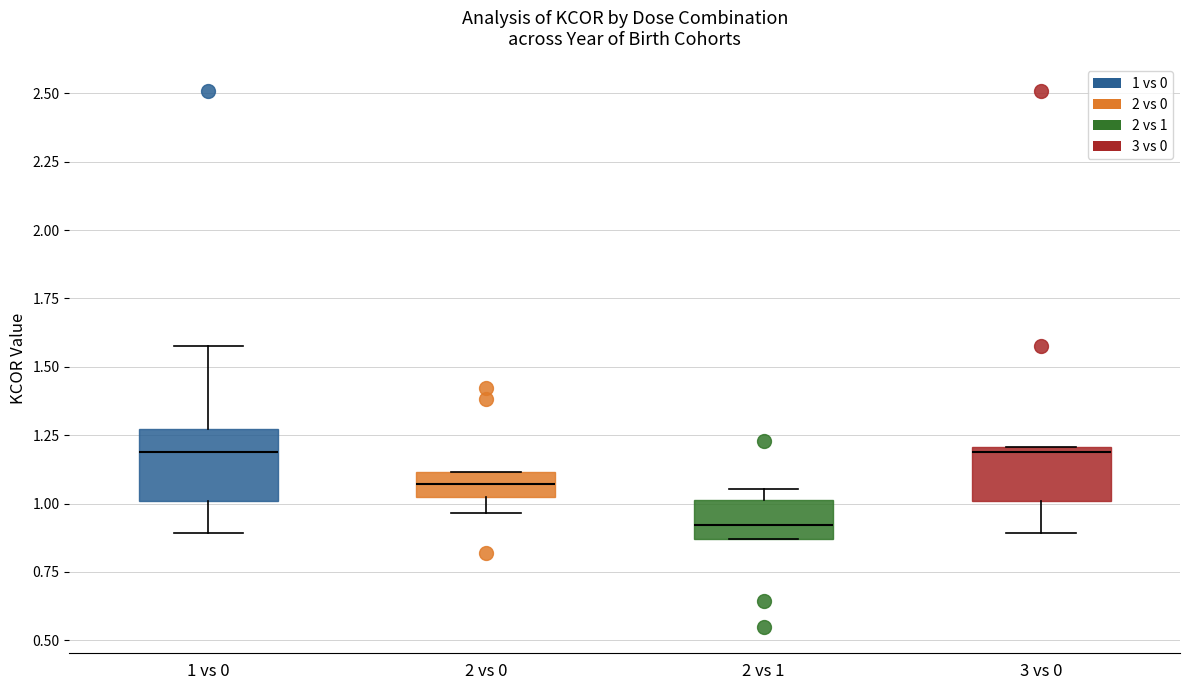

Reading left to right, read every box against the y-axis: the position of its median line, the range the box covers, and the ends of its whiskers. The values are not printed on the chart, so give them approximately, as read against the axis.

1 vs 0: median 1.20, box 1.00 to 1.25, whiskers 0.90 to 1.60
2 vs 0: median 1.05, box 1.00 to 1.10, whiskers 0.95 to 1.10
2 vs 1: median 0.90, box 0.85 to 1.00, whiskers 0.85 to 1.05
3 vs 0: median 1.20 (just below the box's upper edge), box 1.00 to 1.20, whiskers 0.90 to 1.20